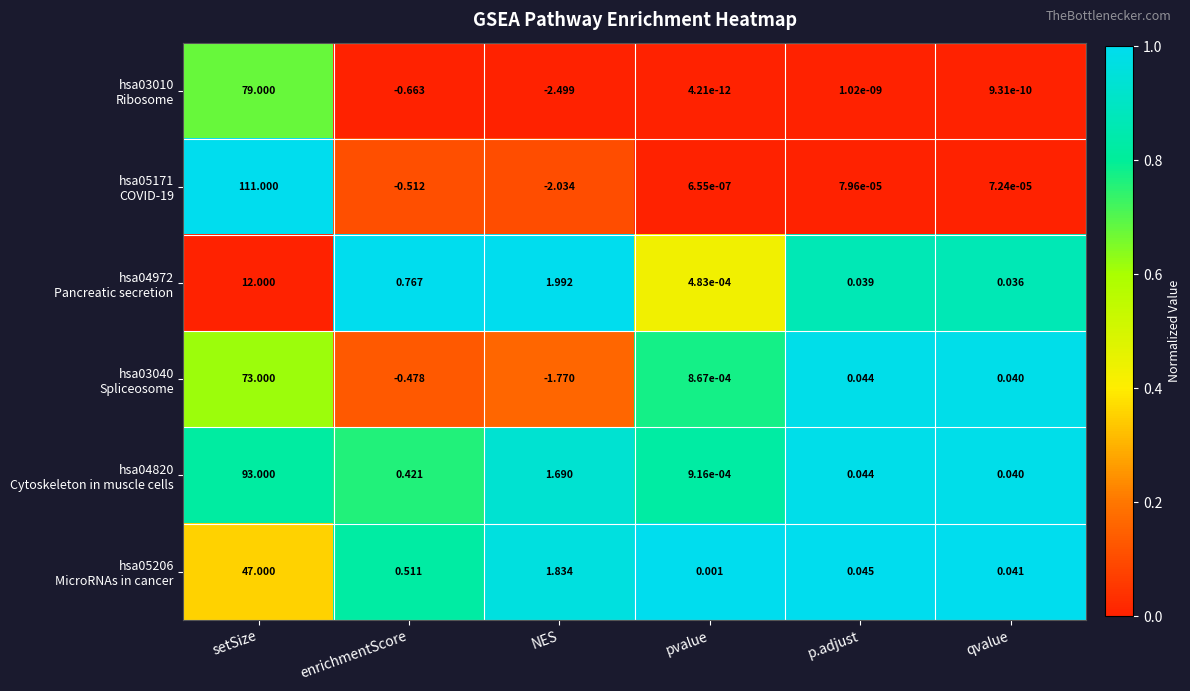

At how many categories does at least one series exceed 0?

6